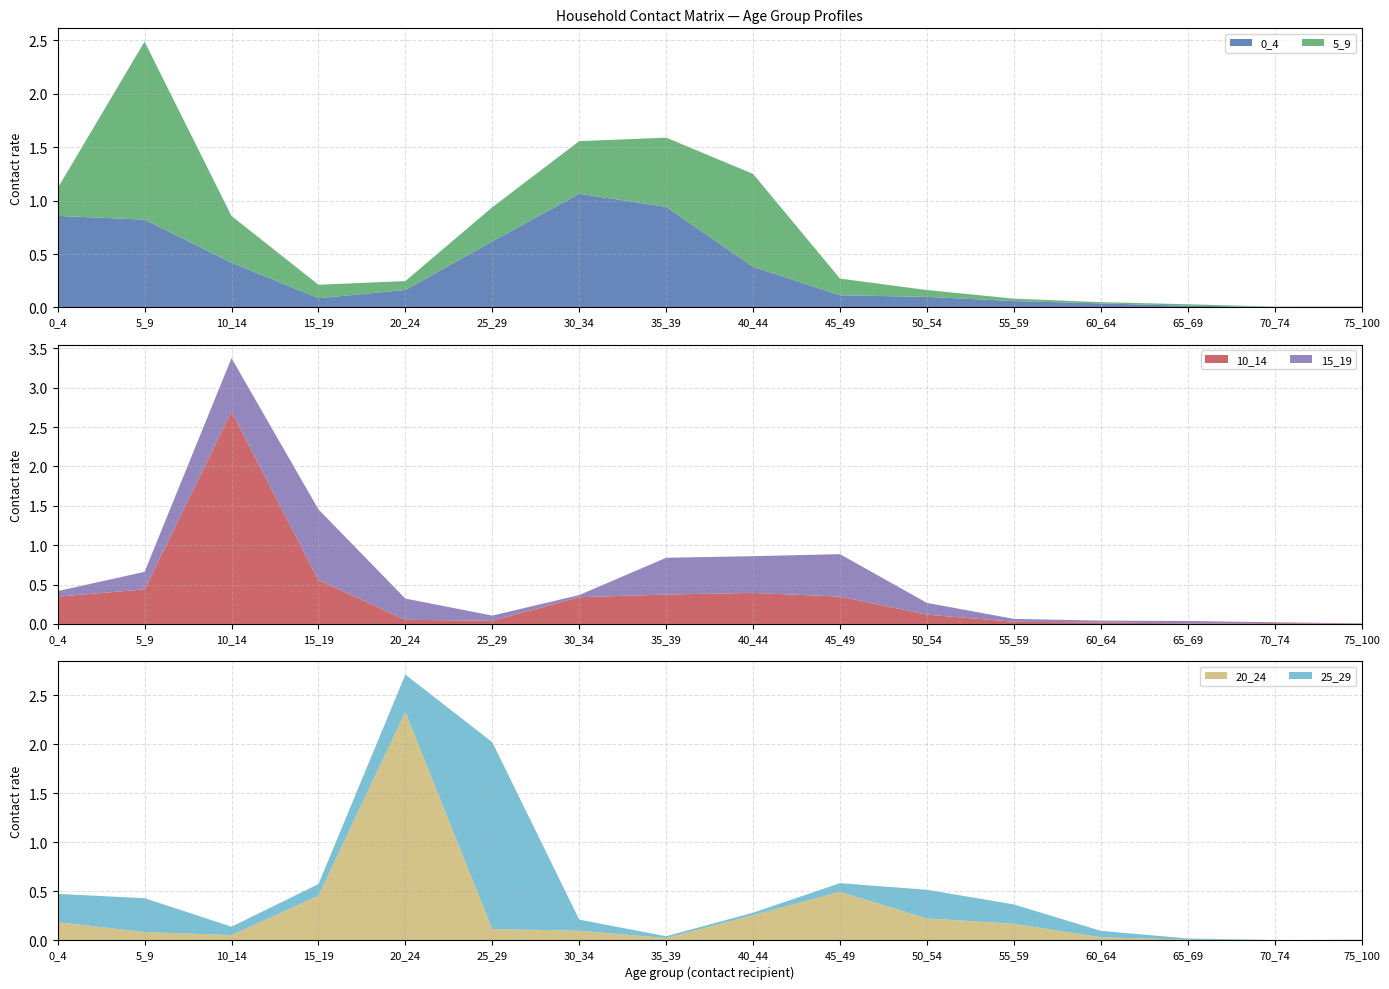

Reading right to left, extract all data points from this chart.

0_4: 0.0	0.0	0.0	0.0	0.1	0.1	0.1	0.4	0.9	1.1	0.6	0.2	0.1	0.4	0.8	0.9
5_9: 0.0	0.0	0.0	0.0	0.0	0.1	0.2	0.9	0.6	0.5	0.3	0.1	0.1	0.4	1.7	0.3
10_14: 0.0	0.0	0.0	0.0	0.0	0.1	0.3	0.4	0.4	0.3	0.0	0.1	0.6	2.7	0.4	0.3
15_19: 0.0	0.0	0.0	0.0	0.0	0.1	0.5	0.5	0.5	0.0	0.1	0.3	0.9	0.7	0.2	0.1
20_24: 0.0	0.0	0.0	0.0	0.2	0.2	0.5	0.3	0.0	0.1	0.1	2.3	0.5	0.1	0.1	0.2
25_29: 0.0	0.0	0.0	0.1	0.2	0.3	0.1	0.0	0.0	0.1	1.9	0.4	0.1	0.1	0.3	0.3